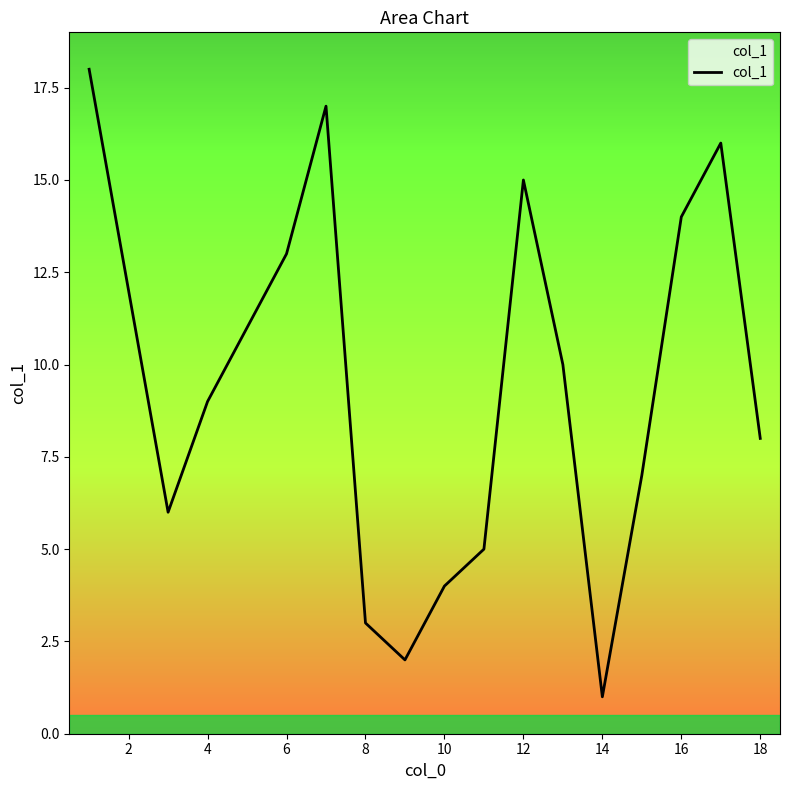

How many series are shown in this chart?

1